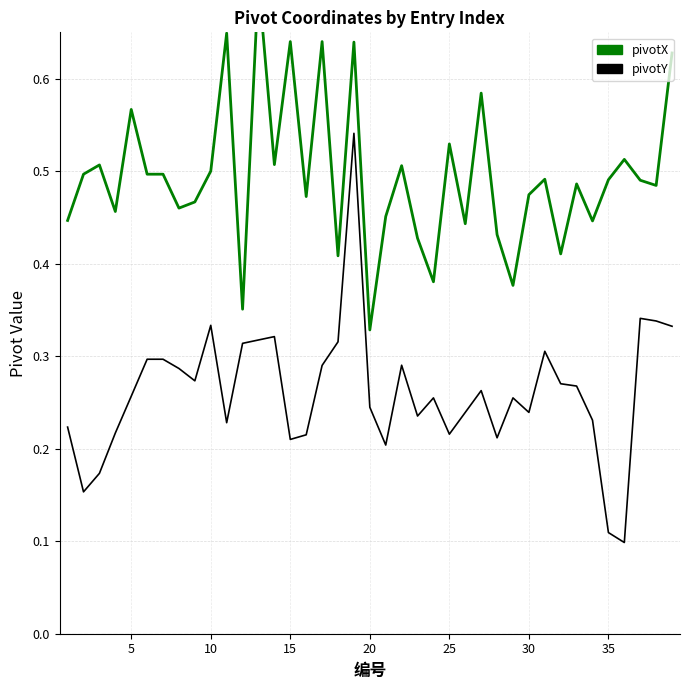

How many distinct data groups are displayed?

2